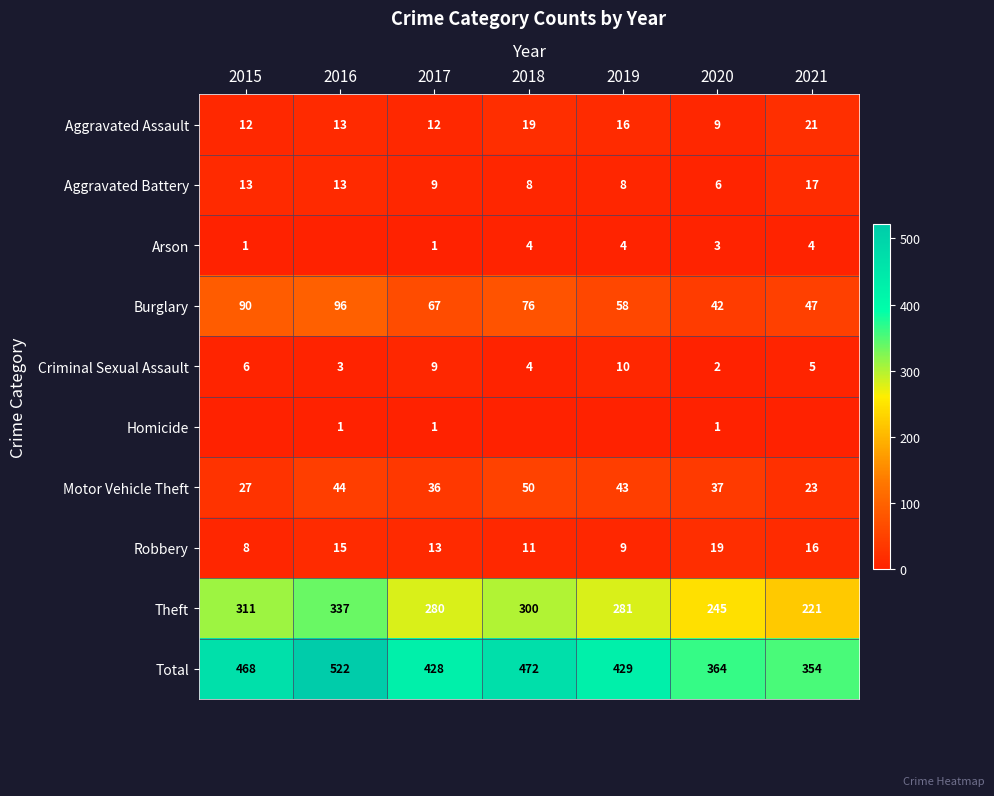

What is the spread (max minus min) of values at 2020?

363